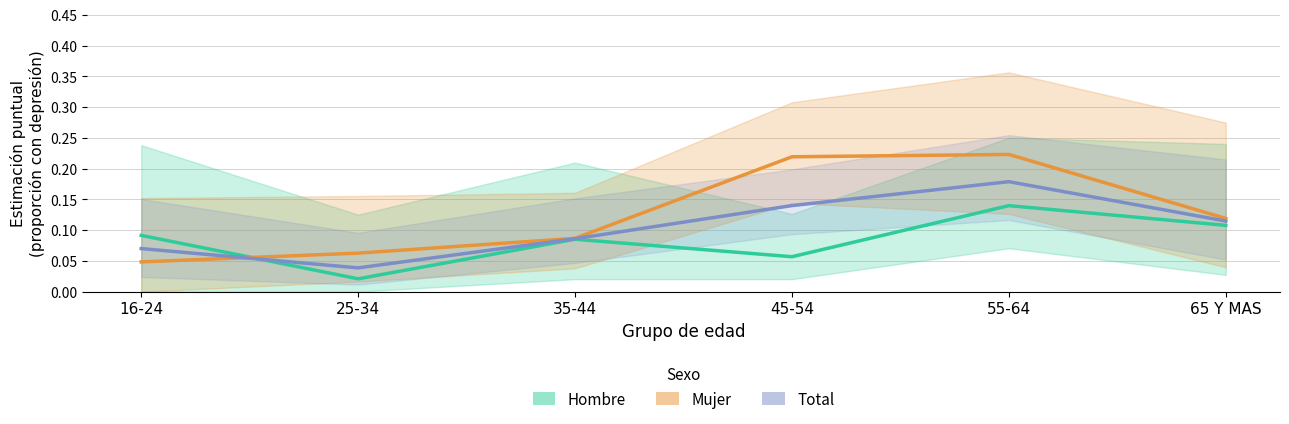

The Mujer series shows 0.2 at 35-44. True or false?

False